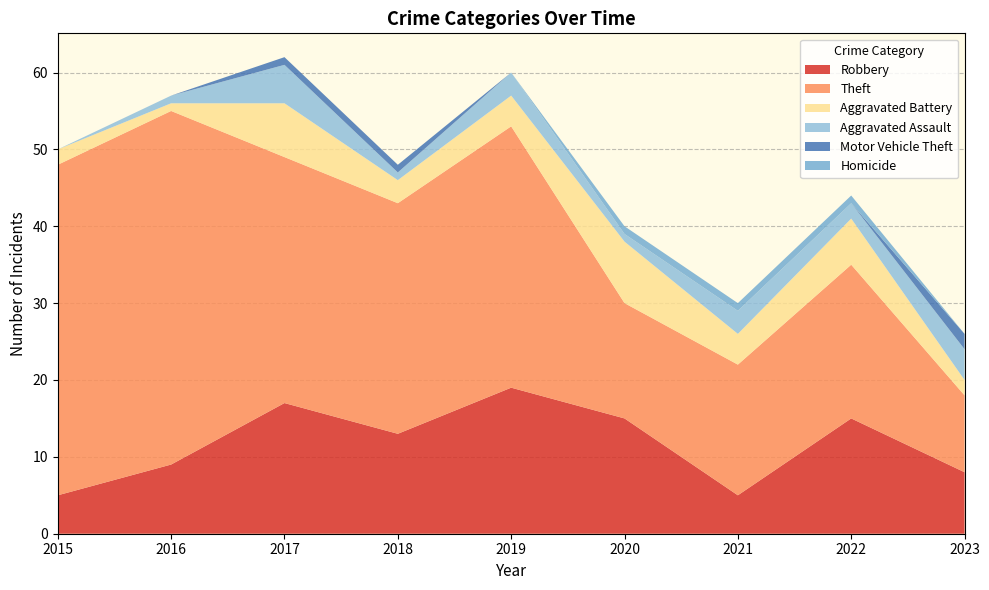

Reading left to right, what are all the values shown in this chart?

Robbery: 5	9	17	13	19	15	5	15	8
Theft: 43	46	32	30	34	15	17	20	10
Aggravated Battery: 2	1	7	3	4	8	4	6	2
Aggravated Assault: 0	1	5	1	3	1	3	2	4
Motor Vehicle Theft: 0	0	1	1	0	0	0	0	2
Homicide: 0	0	0	0	0	1	1	1	0